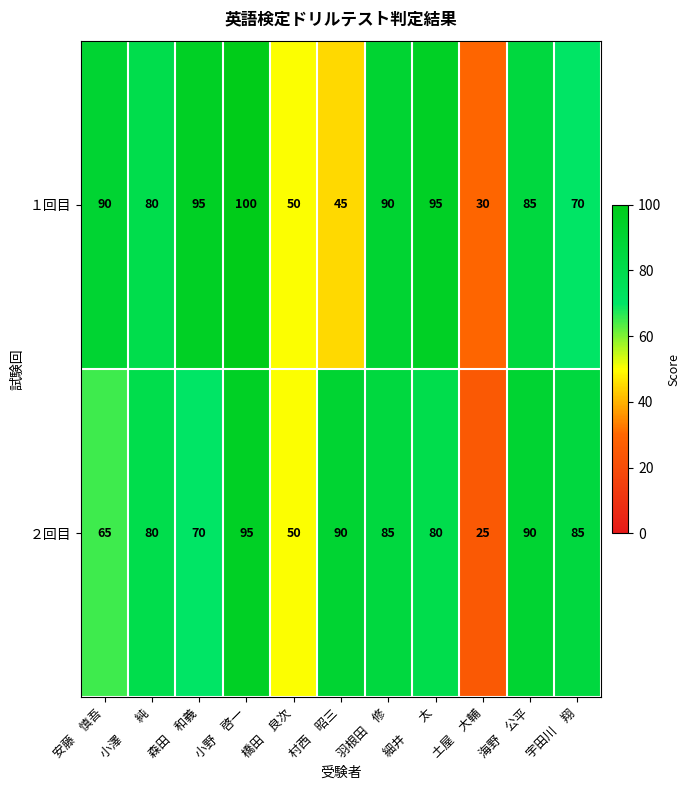

At 土屋　大輔, list the series in order from smallest to largest.

２回目, １回目